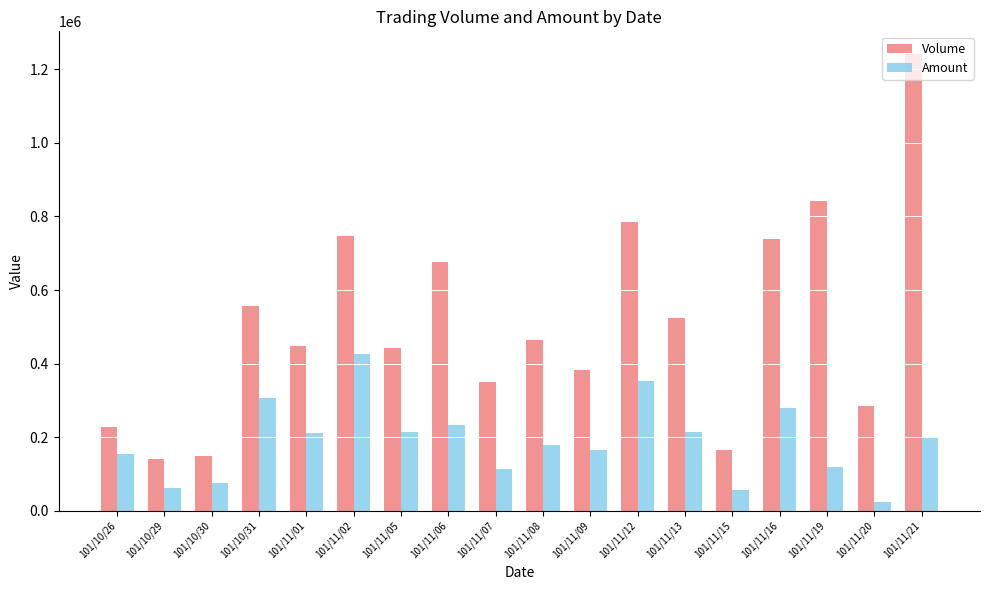

What is the average value of the Amount series?

188321